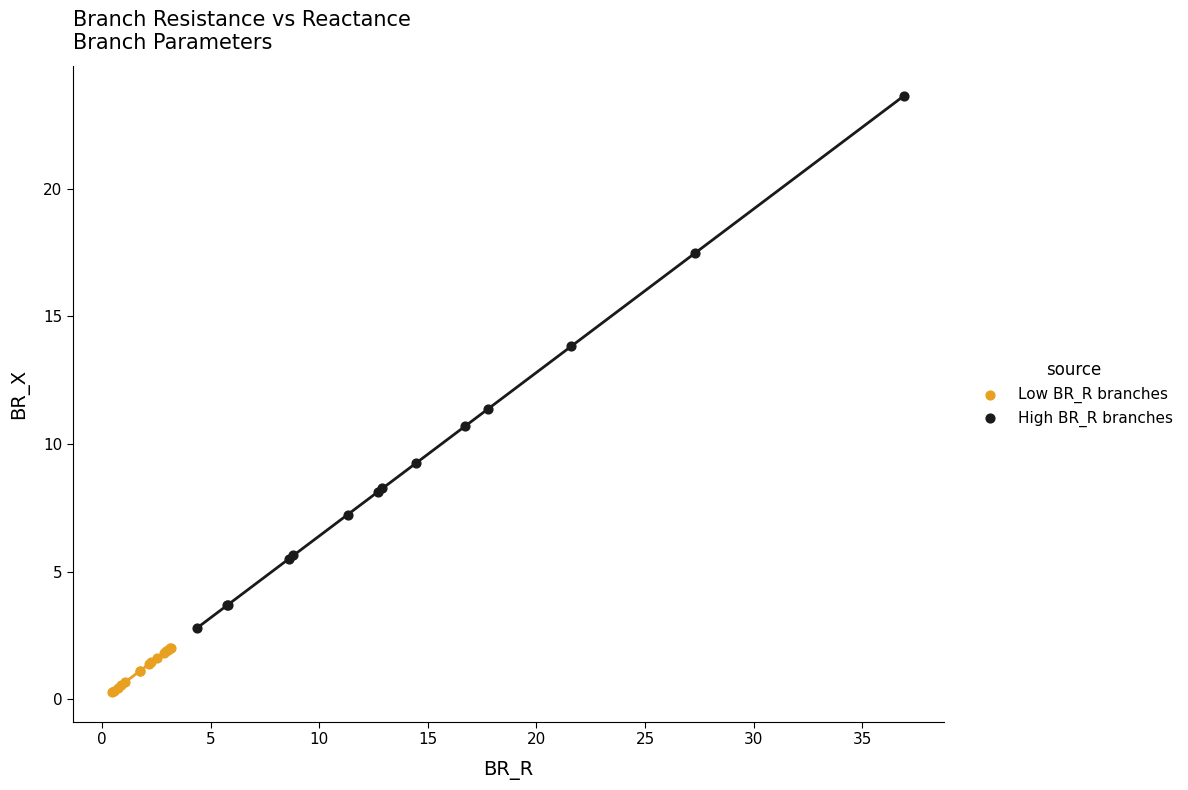

Which series contains the lowest Y value?

Low BR_R branches